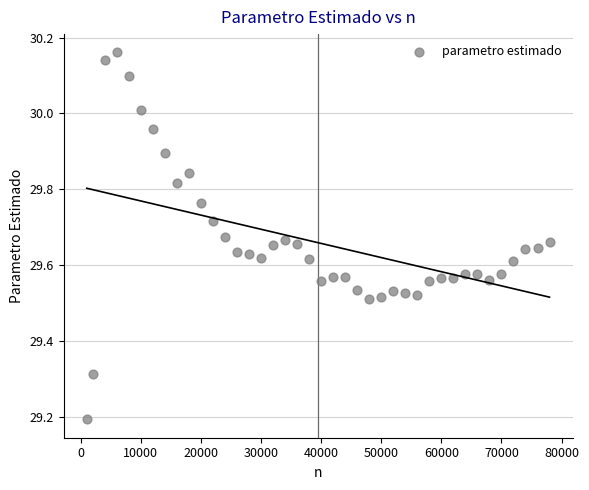

What is the range of X values (max minus min)?

77000.0